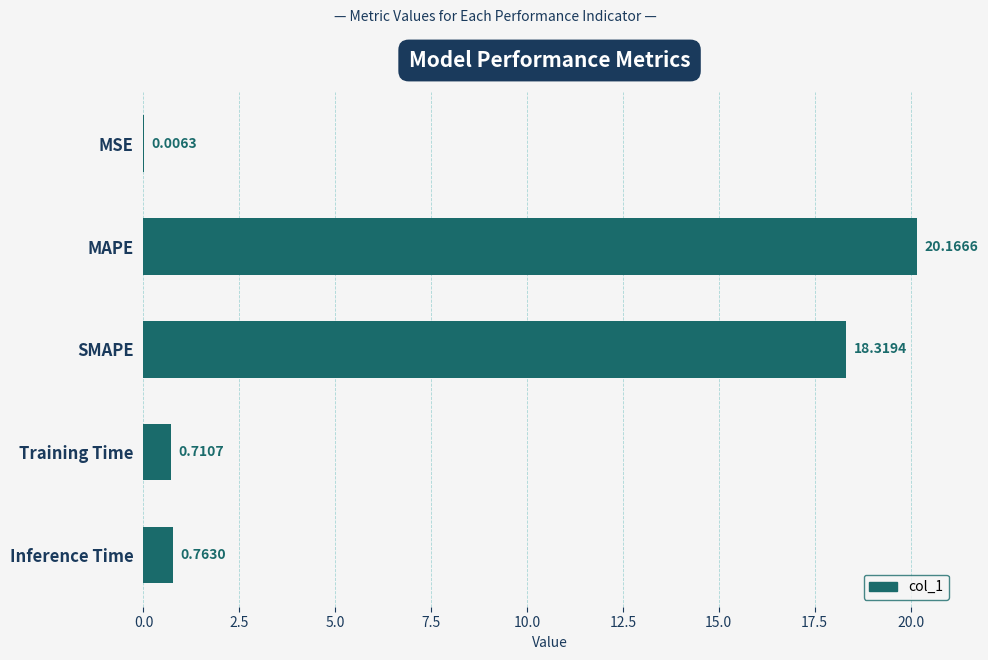

What is the sum of all values?

40.0